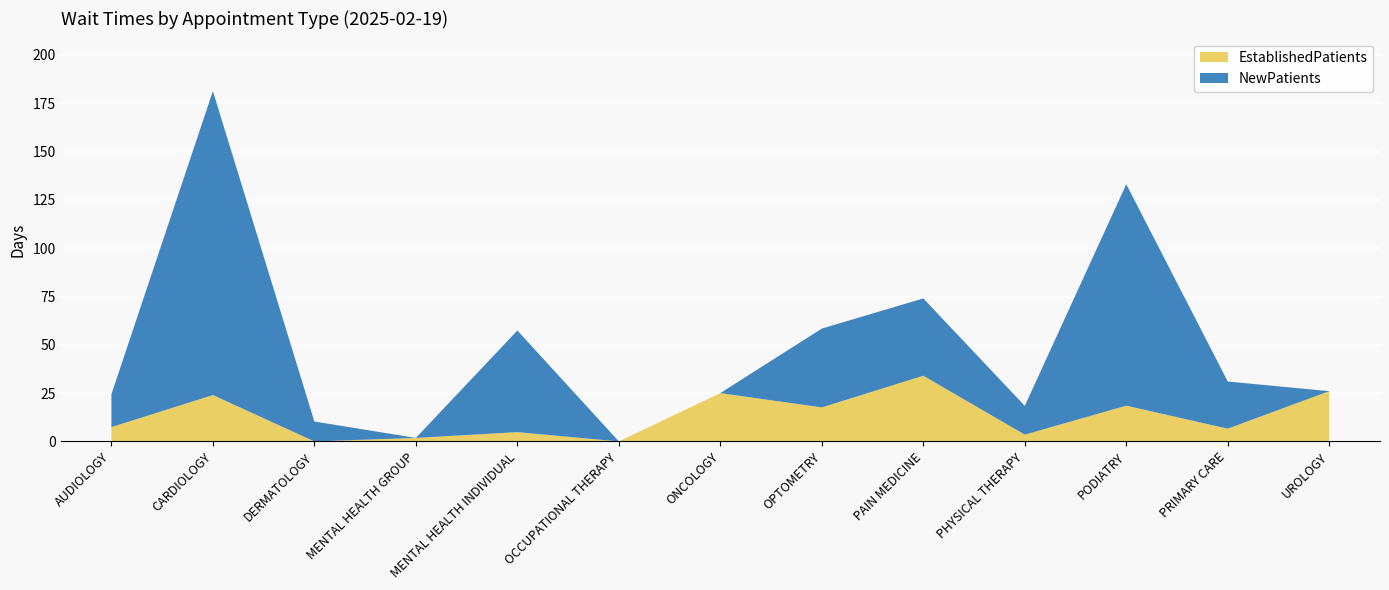

How many times do NewPatients and EstablishedPatients cross each other?

4